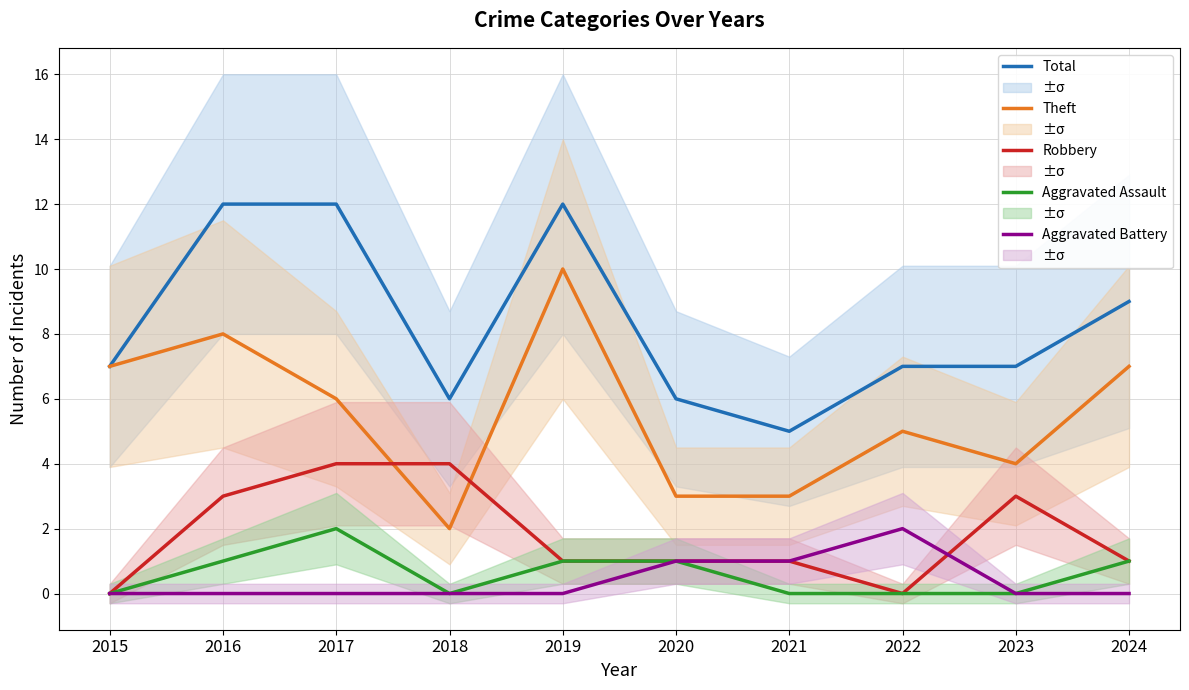

List the series in order of their peak value, highest first.

Total, Theft, Robbery, Aggravated Assault, Aggravated Battery